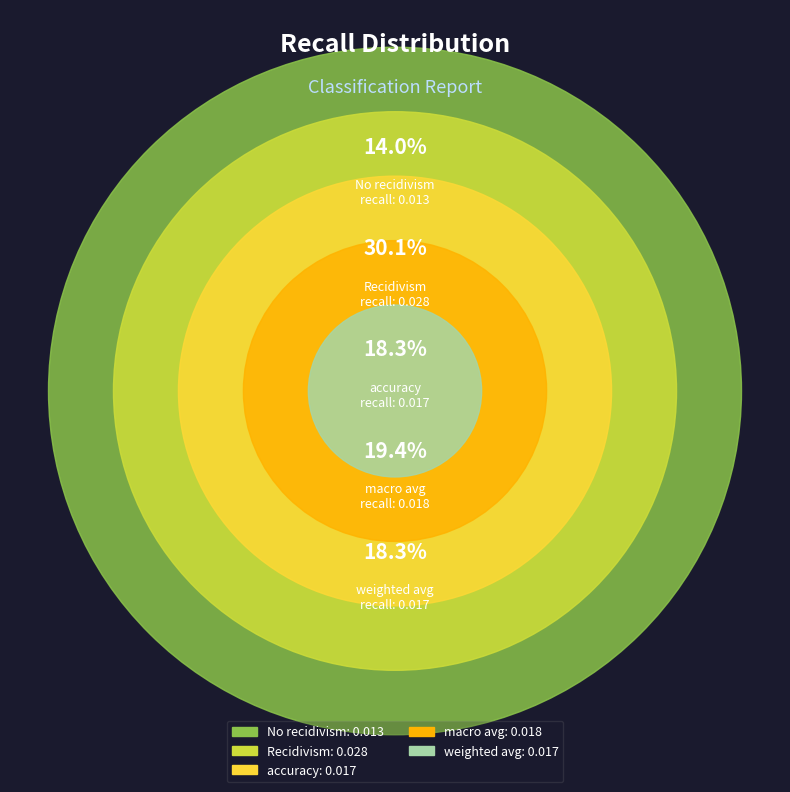

True or false: macro avg accounts for 8% of the total.

False